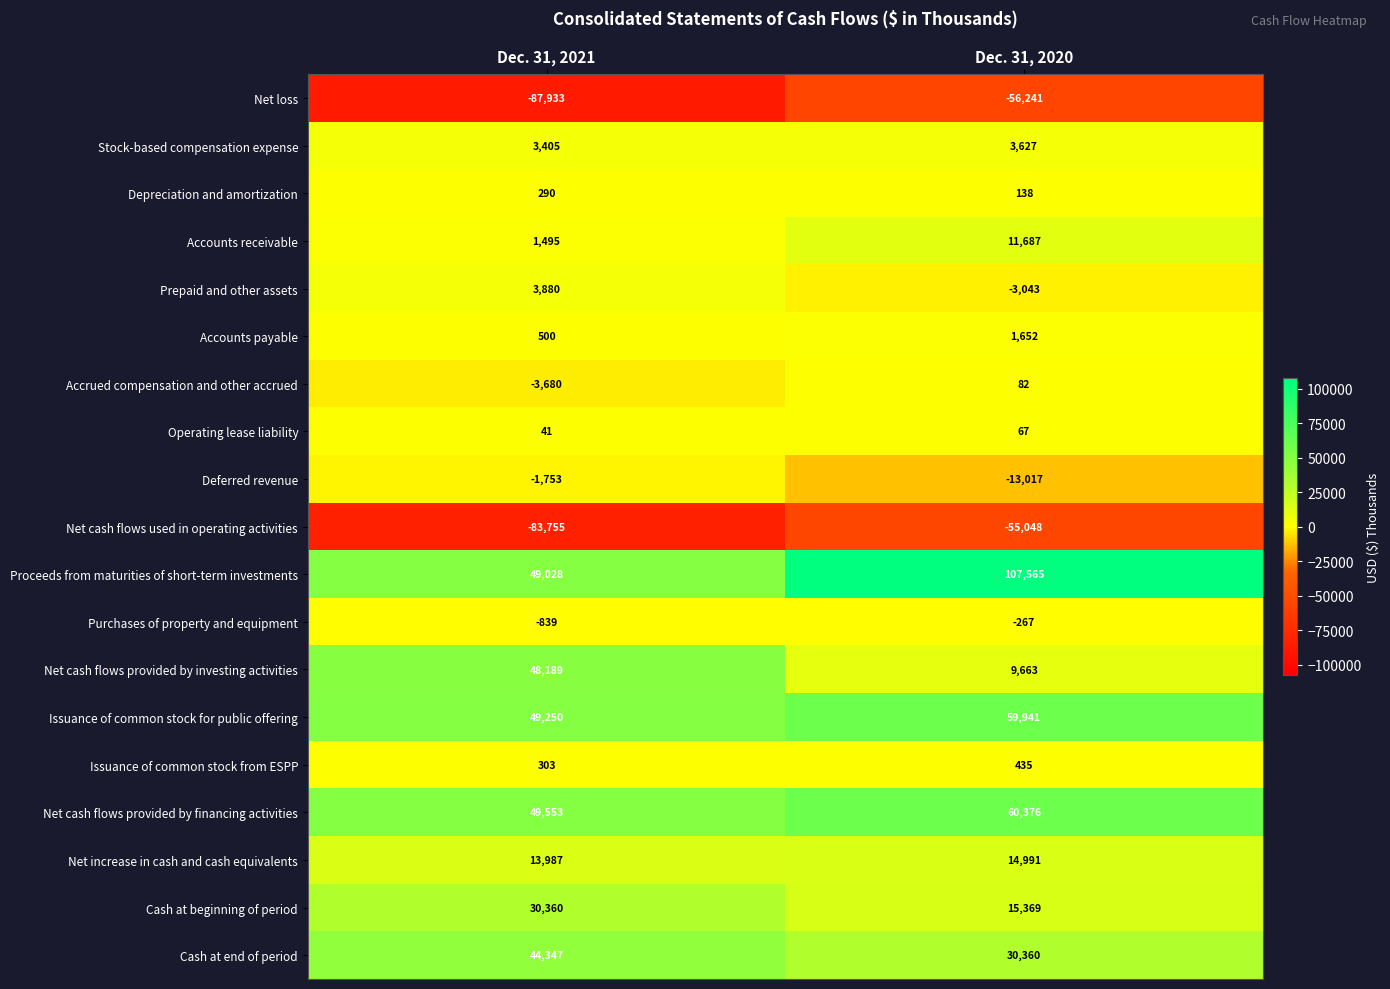

Which series has the largest total across all categories?

Proceeds from maturities of short-term investments